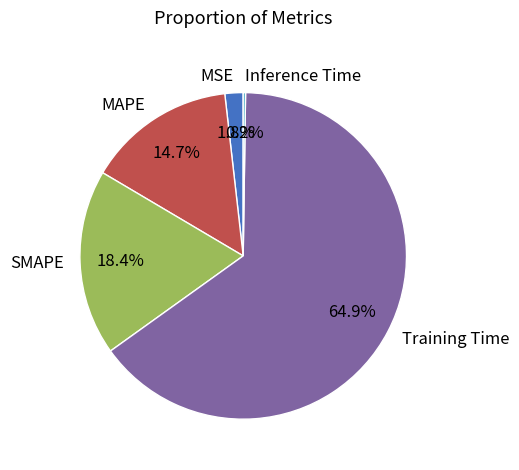

Which has a higher value, SMAPE or MSE?

SMAPE